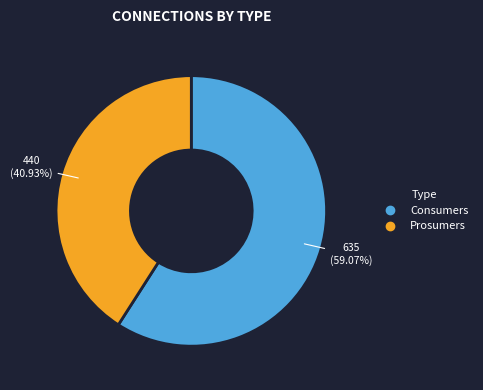

Rank the categories by value from highest to lowest.

Consumers, Prosumers